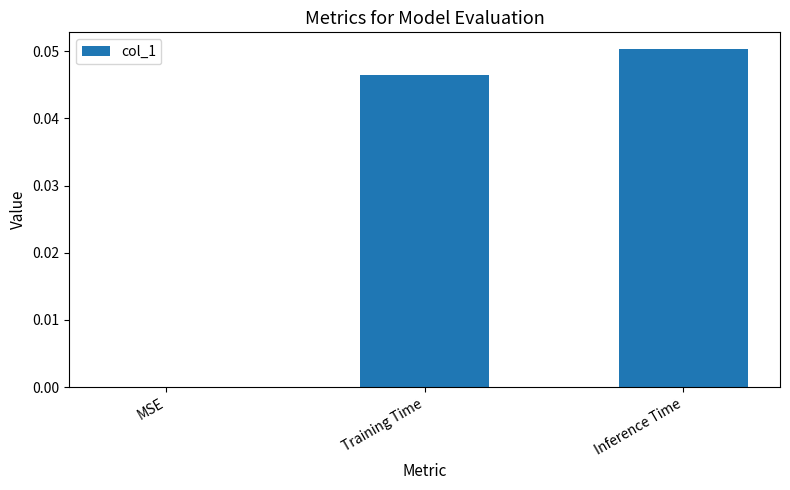

The chart shows a value of 0.0 at Inference Time. True or false?

False